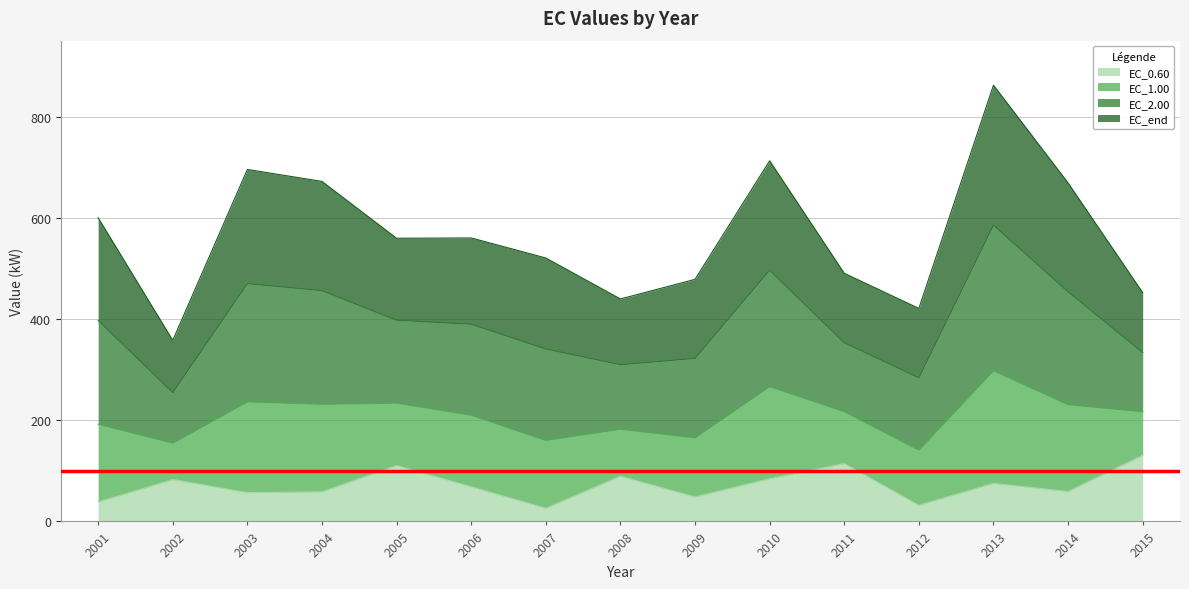

True or false: EC_0.60 and EC_2.00 cross at least once.

False